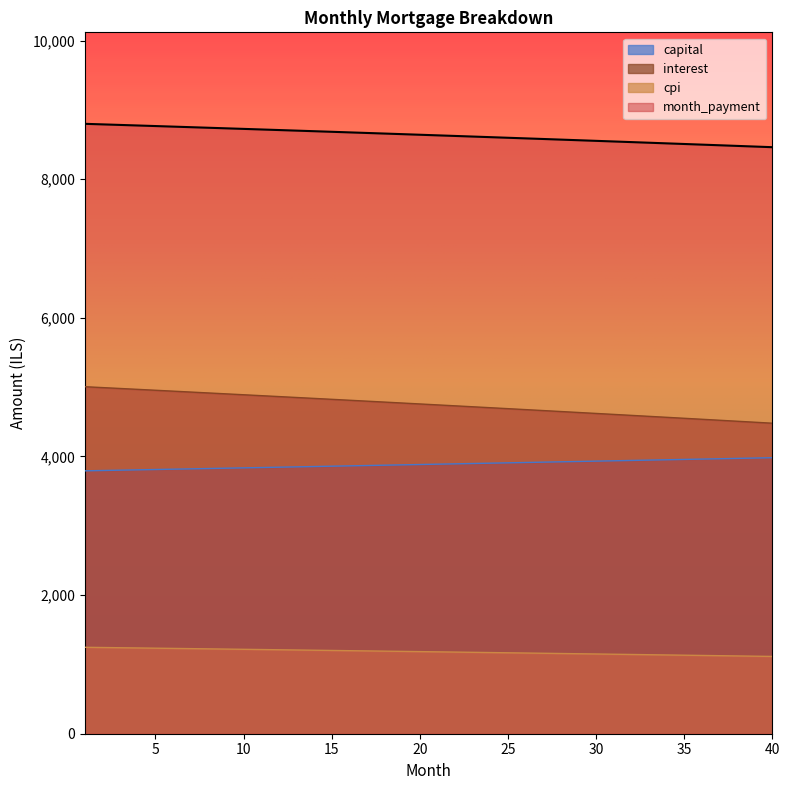

Reading left to right, list all the values displayed in this chart.

interest: 1=5006.2	2=4993.5	3=4980.8	4=4967.9	5=4955.1	6=4942.2	7=4929.3	8=4916.3	9=4903.3	10=4890.3	11=4877.2	12=4864.0	13=4850.9	14=4837.7	15=4824.4	16=4811.1	17=4797.8	18=4784.4	19=4771.0	20=4757.5	21=4744.0	22=4730.5	23=4716.9	24=4703.3	25=4689.7	26=4675.9	27=4662.2	28=4648.4	29=4634.6	30=4620.7	31=4606.8	32=4592.9	33=4578.9	34=4564.8	35=4550.7	36=4536.6	37=4522.5	38=4508.3	39=4494.0	40=4479.7
capital: 1=3792.6	2=3797.4	3=3802.1	4=3806.9	5=3811.6	6=3816.4	7=3821.1	8=3825.9	9=3830.7	10=3835.5	11=3840.3	12=3845.1	13=3849.9	14=3854.7	15=3859.5	16=3864.4	17=3869.2	18=3874.0	19=3878.9	20=3883.7	21=3888.6	22=3893.4	23=3898.3	24=3903.2	25=3908.0	26=3912.9	27=3917.8	28=3922.7	29=3927.6	30=3932.5	31=3937.4	32=3942.4	33=3947.3	34=3952.2	35=3957.2	36=3962.1	37=3967.1	38=3972.0	39=3977.0	40=3982.0
cpi: 1=1246.8	2=1243.6	3=1240.4	4=1237.2	5=1234.0	6=1230.8	7=1227.5	8=1224.3	9=1221.0	10=1217.8	11=1214.5	12=1211.2	13=1207.9	14=1204.6	15=1201.3	16=1197.9	17=1194.6	18=1191.3	19=1187.9	20=1184.5	21=1181.2	22=1177.8	23=1174.4	24=1170.9	25=1167.5	26=1164.1	27=1160.7	28=1157.2	29=1153.7	30=1150.3	31=1146.8	32=1143.3	33=1139.8	34=1136.3	35=1132.7	36=1129.2	37=1125.7	38=1122.1	39=1118.5	40=1114.9
month_payment: 1=8798.9	2=8790.9	3=8782.9	4=8774.8	5=8766.7	6=8758.6	7=8750.4	8=8742.2	9=8734.0	10=8725.7	11=8717.5	12=8709.1	13=8700.8	14=8692.4	15=8683.9	16=8675.5	17=8667.0	18=8658.4	19=8649.9	20=8641.3	21=8632.6	22=8623.9	23=8615.2	24=8606.5	25=8597.7	26=8588.9	27=8580.0	28=8571.1	29=8562.2	30=8553.3	31=8544.3	32=8535.2	33=8526.2	34=8517.1	35=8507.9	36=8498.7	37=8489.5	38=8480.3	39=8471.0	40=8461.7